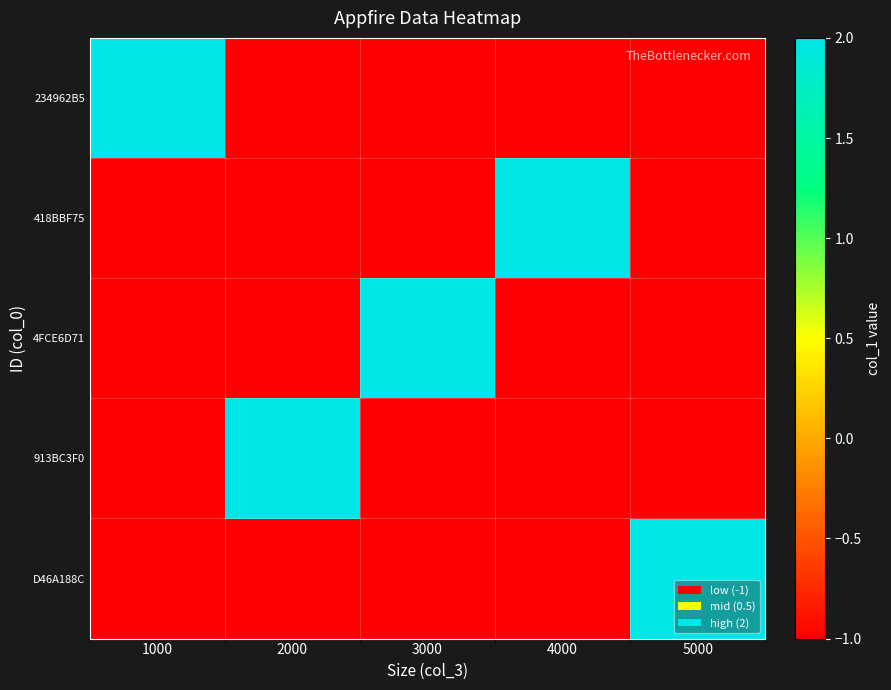

Which series has the largest range (max minus min)?

234962B5